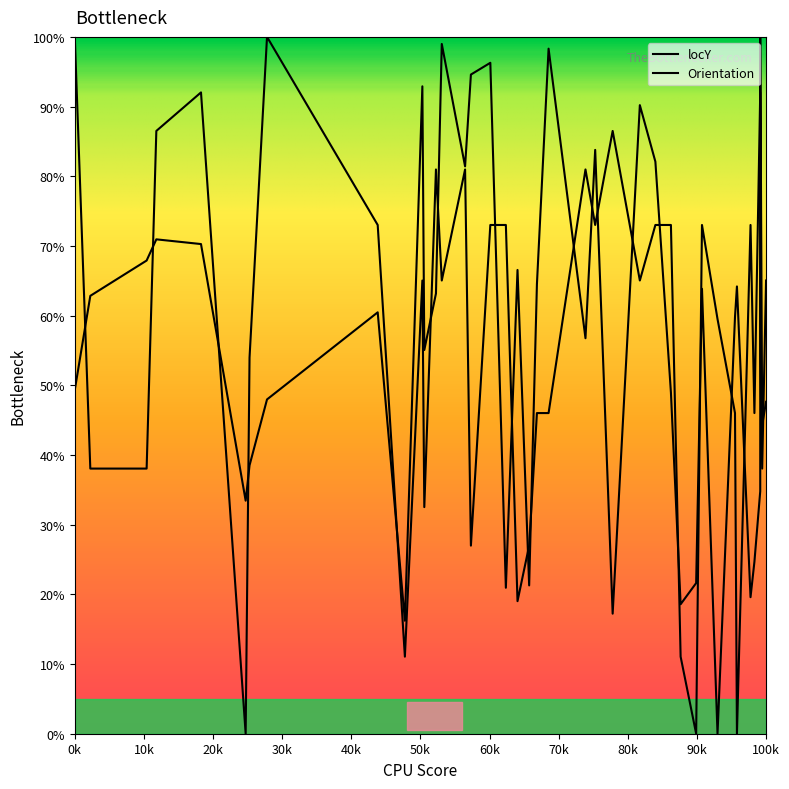

The locY series shows 13.8 at Orientation. True or false?

False